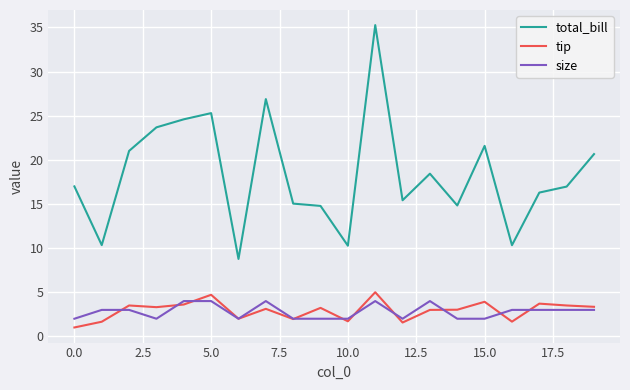

Which series has the widest spread of values?

total_bill